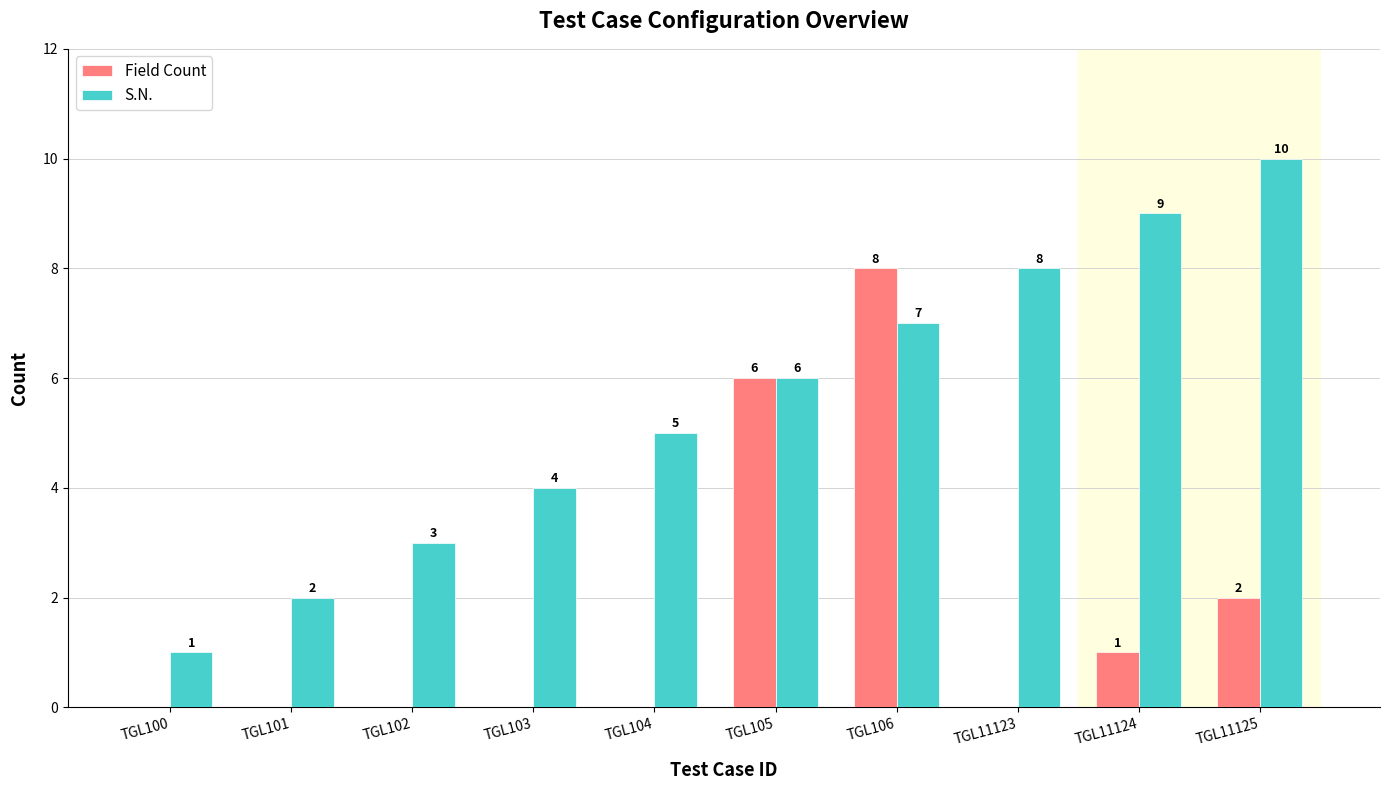

Reading right to left, extract all data points from this chart.

Field Count: TGL11125=2	TGL11124=1	TGL11123=0	TGL106=8	TGL105=6	TGL104=0	TGL103=0	TGL102=0	TGL101=0	TGL100=0
S.N.: TGL11125=10	TGL11124=9	TGL11123=8	TGL106=7	TGL105=6	TGL104=5	TGL103=4	TGL102=3	TGL101=2	TGL100=1